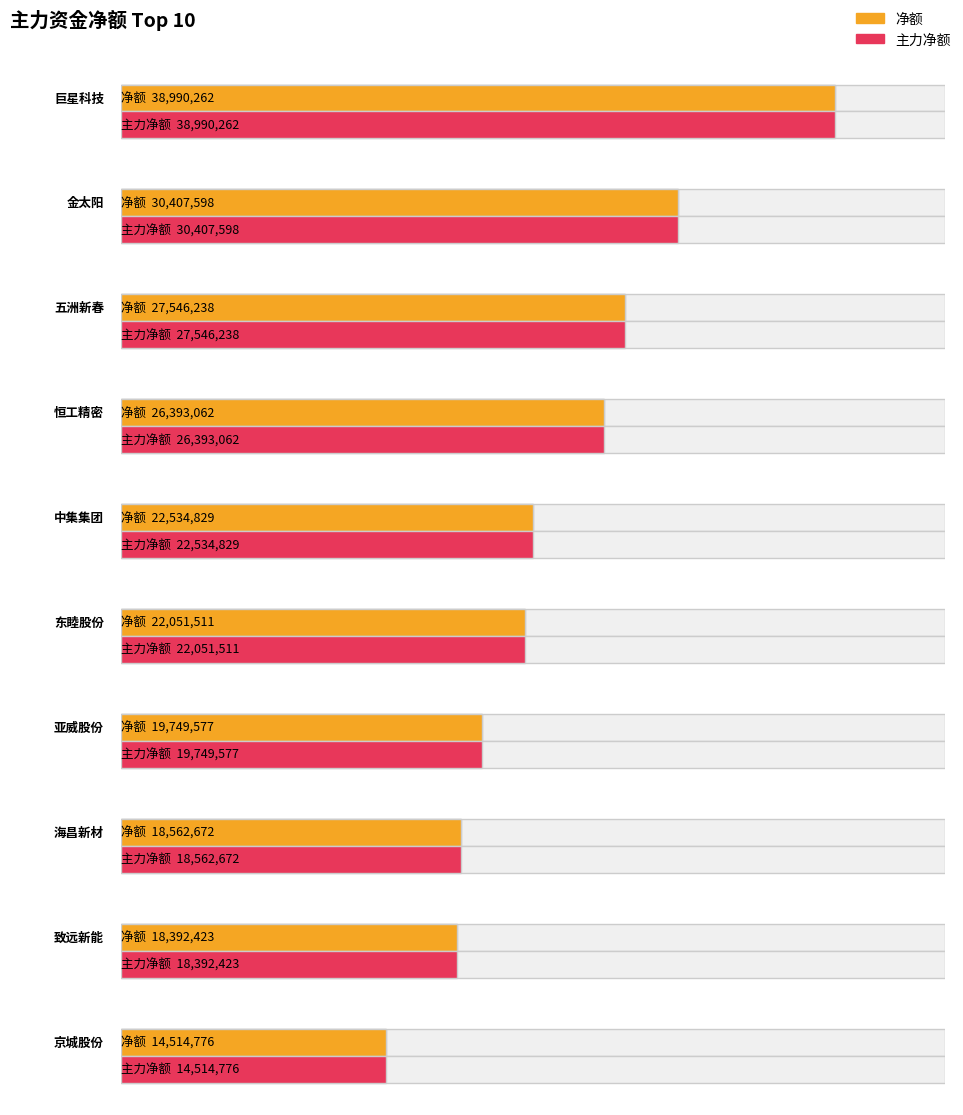

Is it true that 主力净额 equals 4932300 at 亚威股份?

False